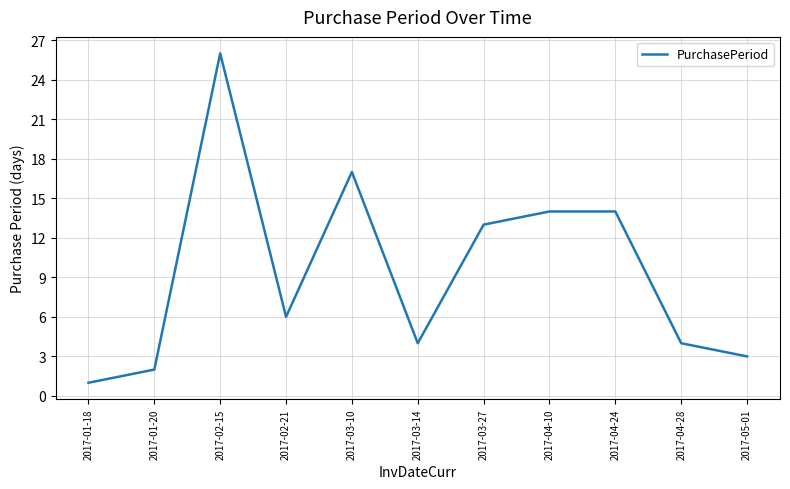

What is the ratio of the value at 2017-03-14 to the value at 2017-04-10?

0.3